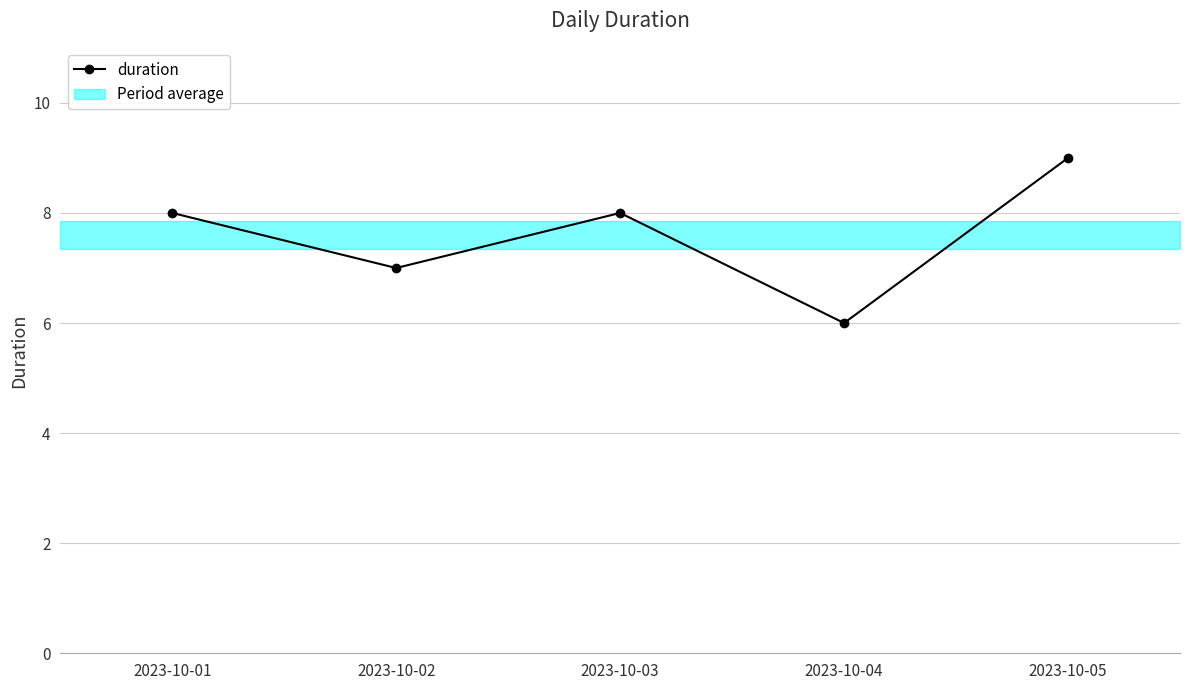

What is the minimum value shown in the chart?

6